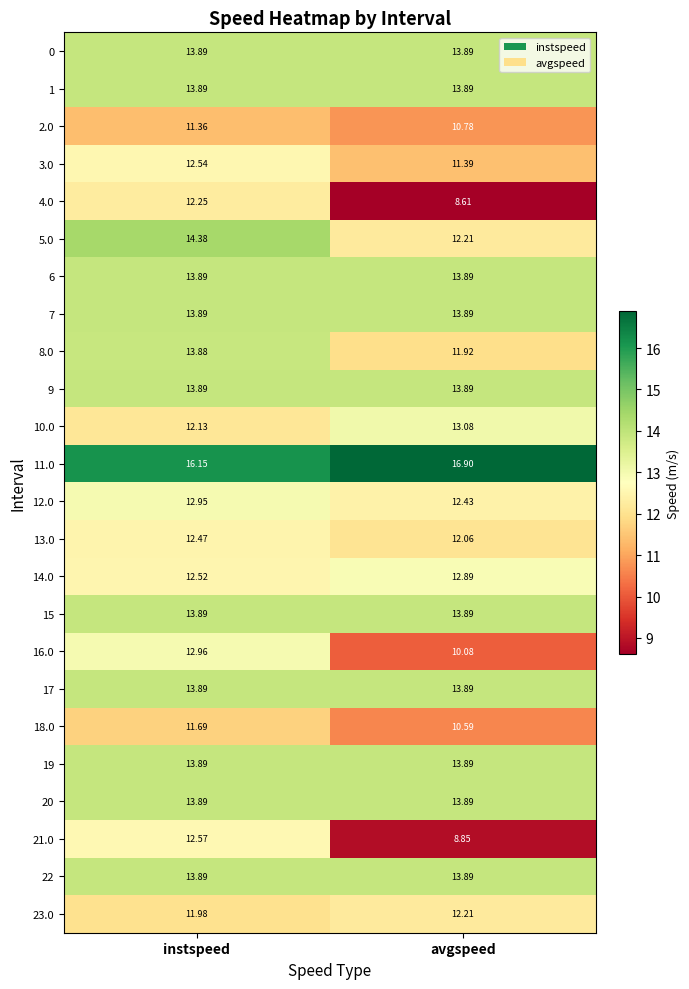

Count the number of data series in this chart.

24